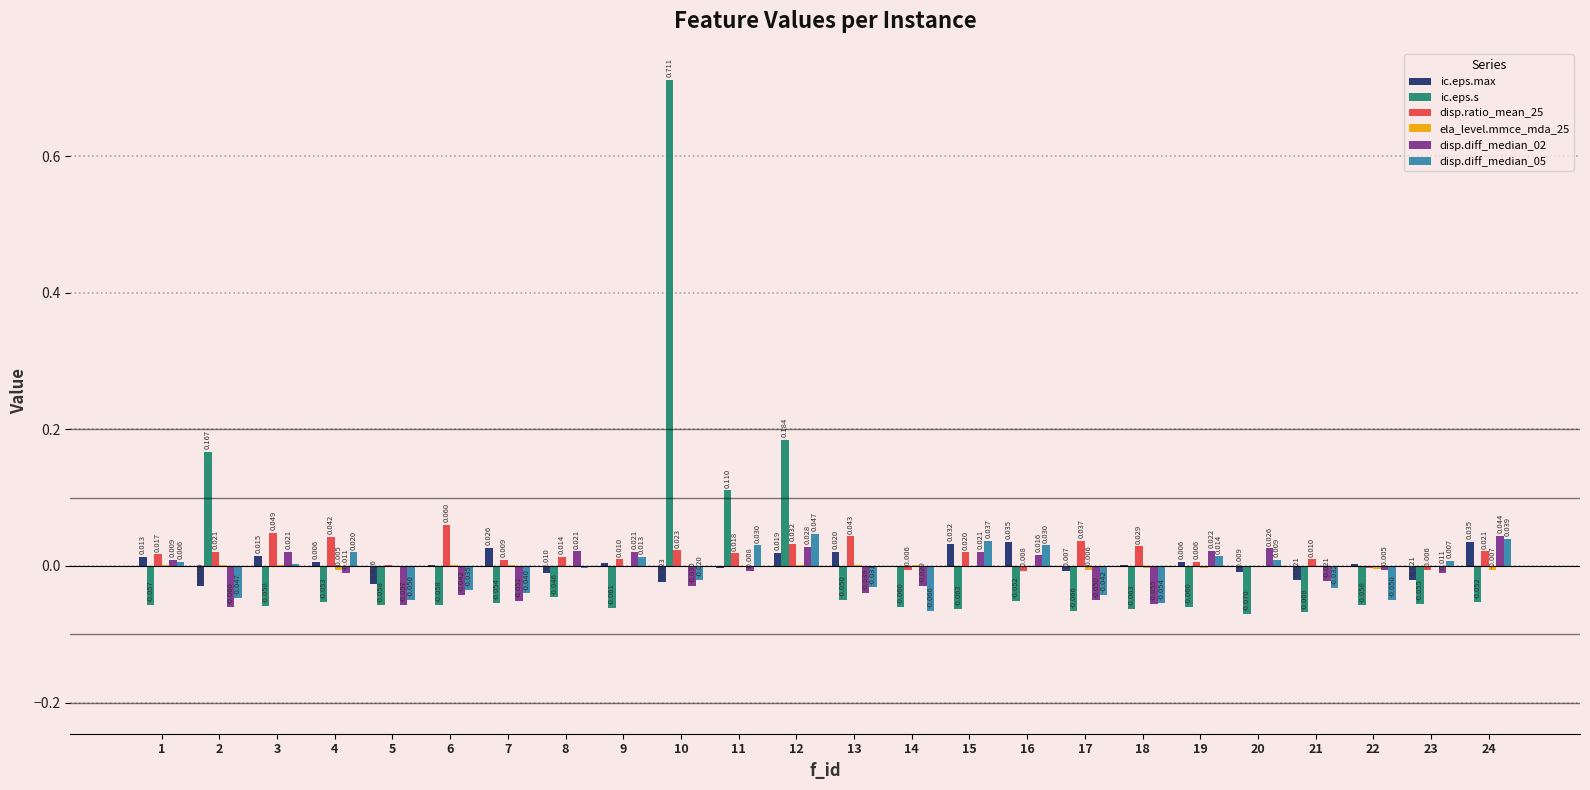

Is the value of ic.eps.max at 14 greater than the value of disp.diff_median_02 at 13?

Yes